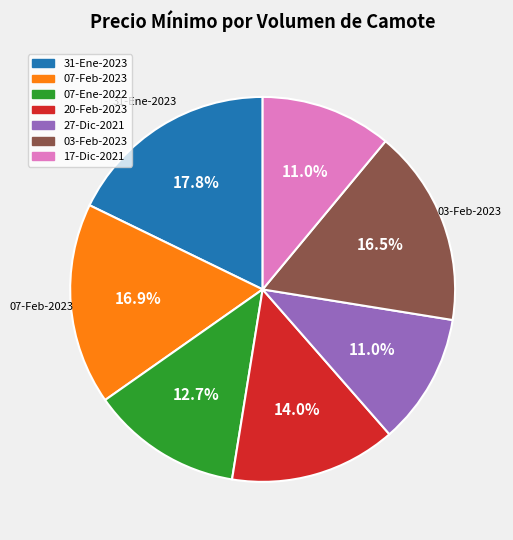

Is there a majority slice in this chart?

No